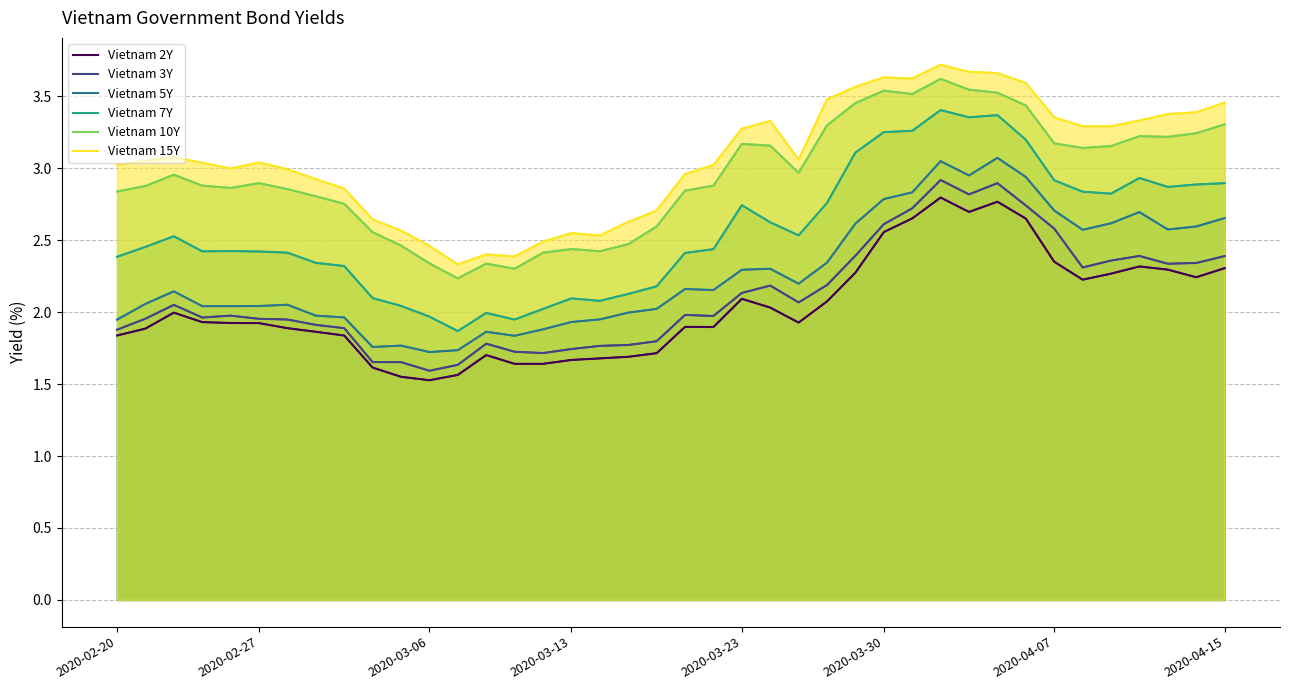

What is the difference between the second highest and minimum values in the Vietnam 10Y series?

1.3